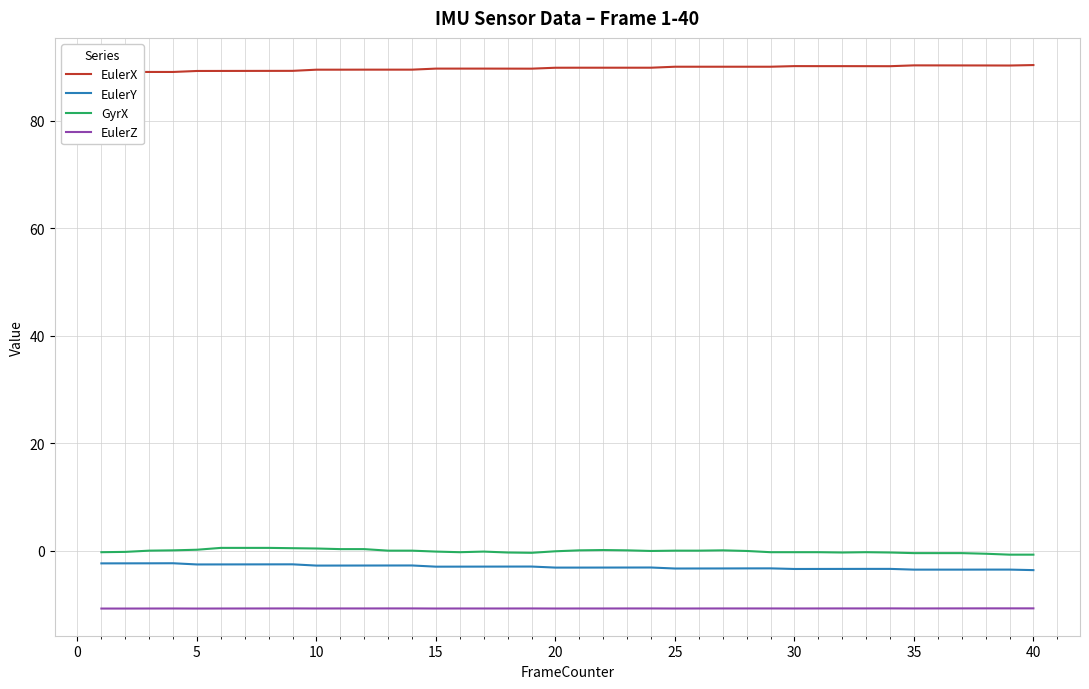

Which series has the widest spread of values?

EulerX